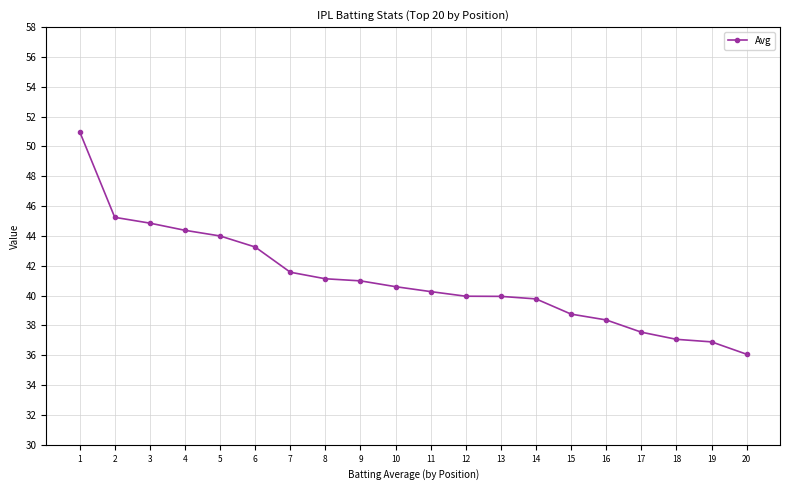

Count the number of categories in the chart.

20